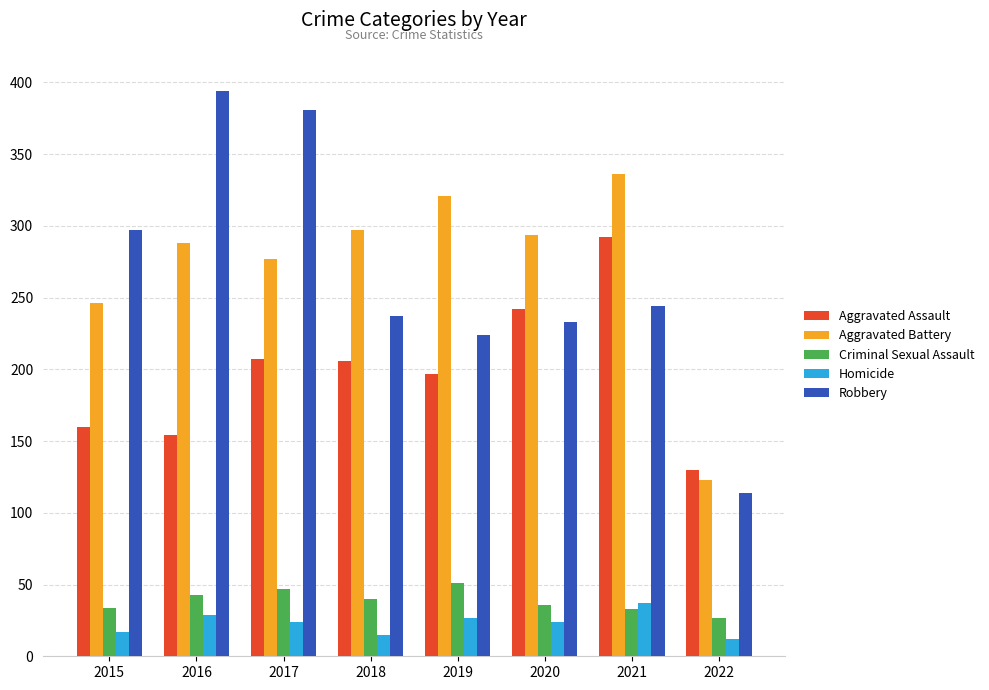

How many groups of bars are there?

8